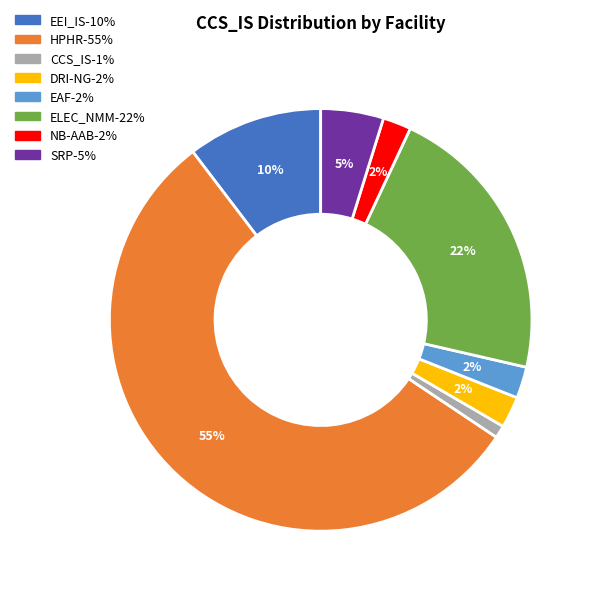

Does any single category account for the majority?

Yes